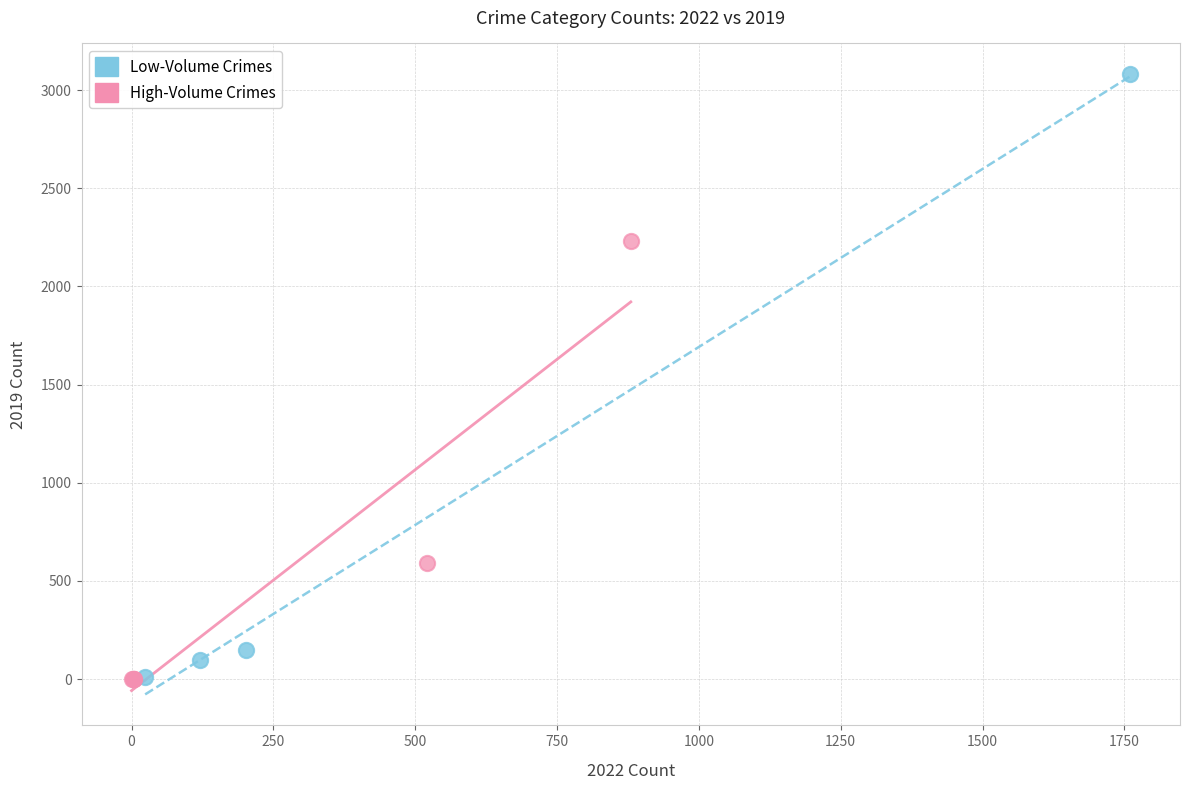

Which series contains the highest Y value?

Low-Volume Crimes